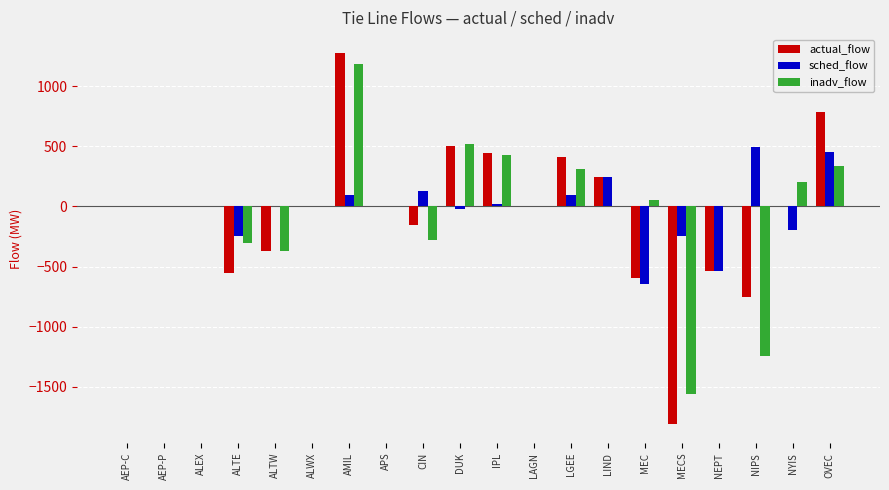

Count the number of data series in this chart.

3